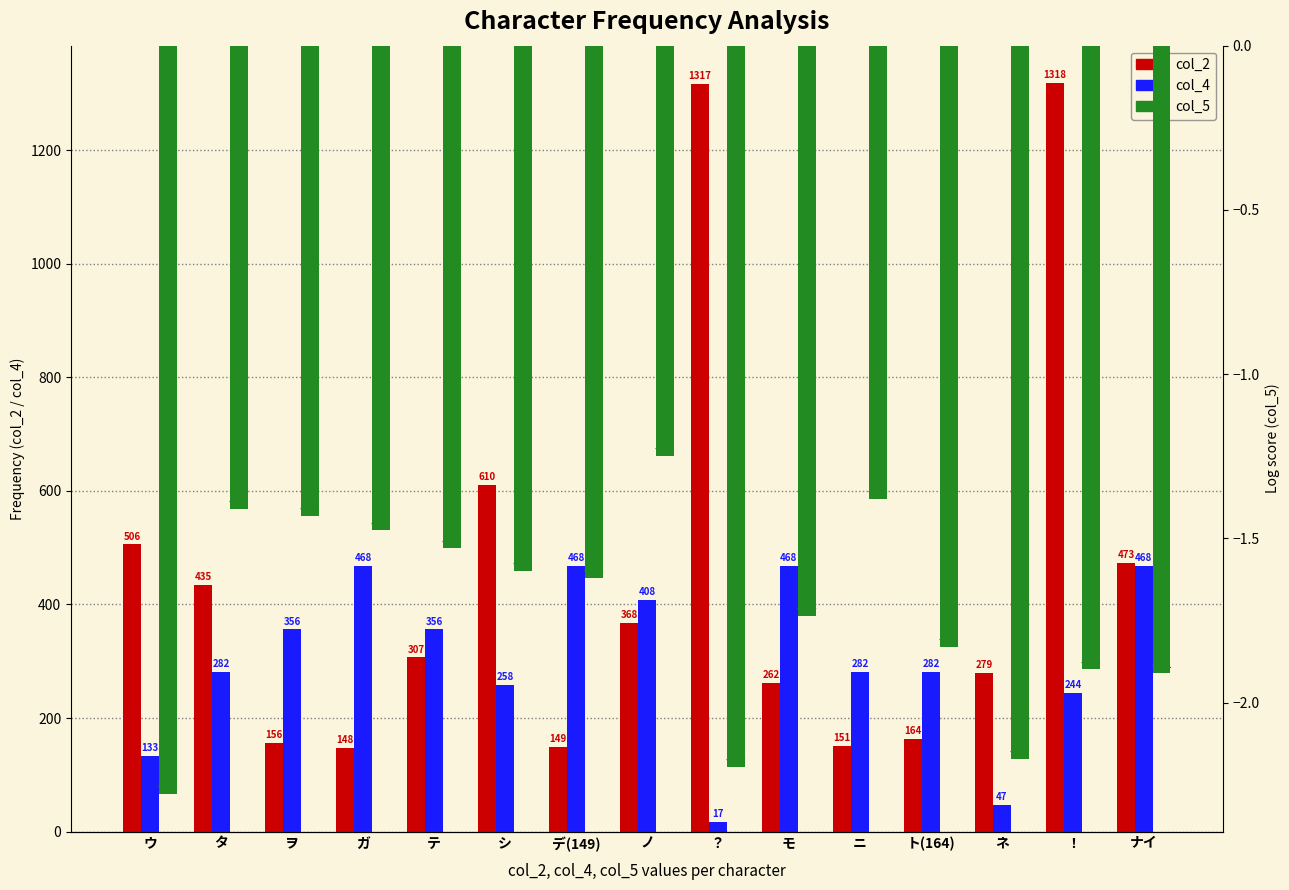

At how many categories does at least one series exceed 1123?

2